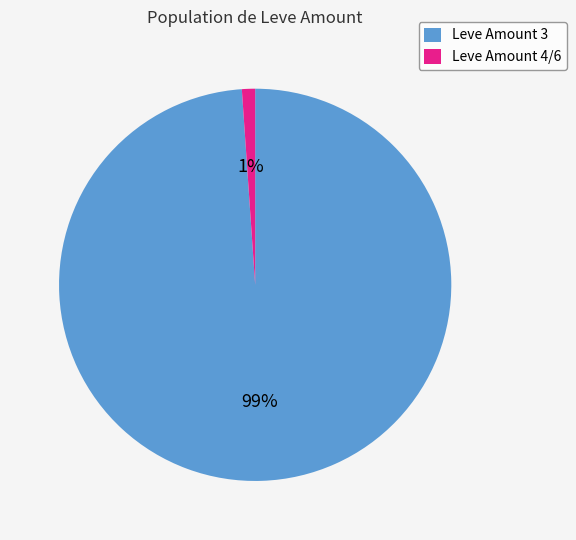

Combined, do Leve Amount 3 and Leve Amount 4/6 account for over 50%?

Yes